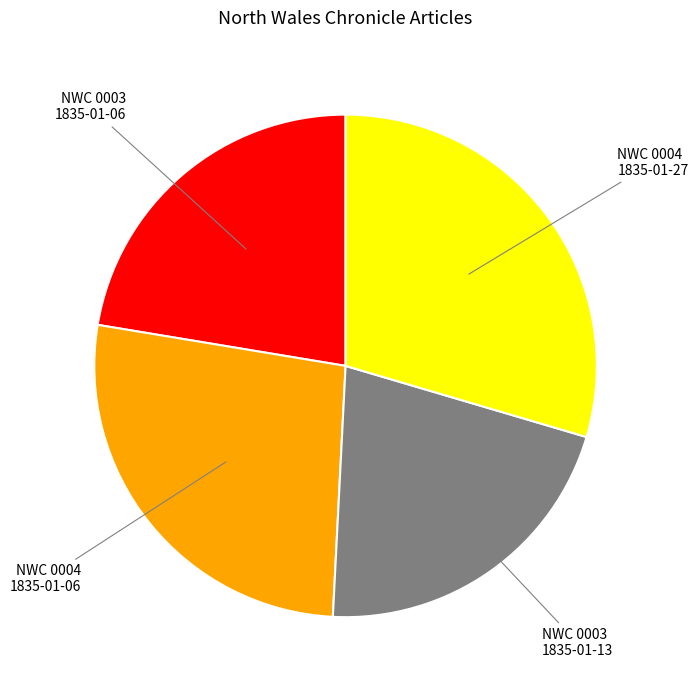

Which slice is the largest?

NWC 0004 1835-01-27